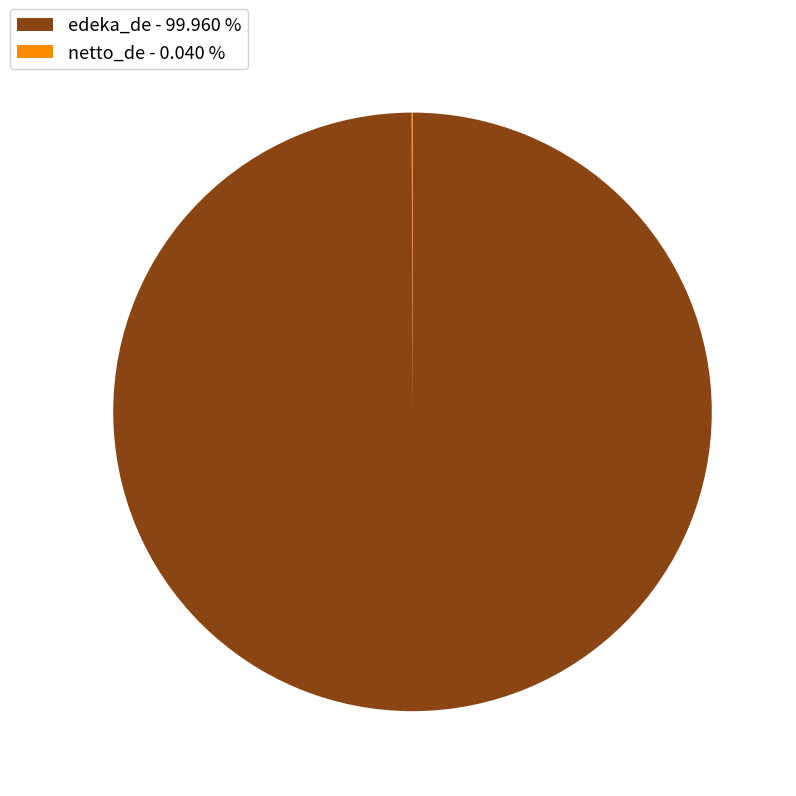

Does edeka_de - 99.960 % account for over 50% of the chart?

Yes